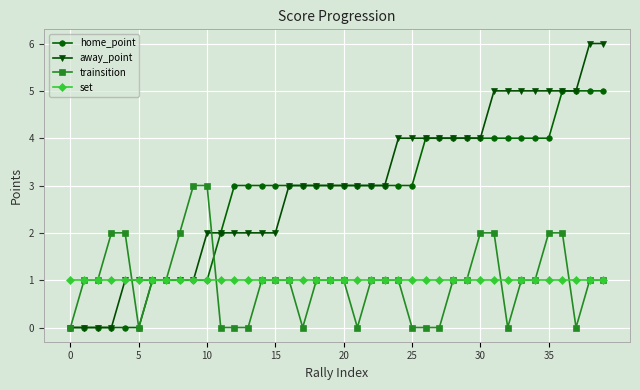

Rank the series by their maximum value, from lowest to highest.

set, trainsition, home_point, away_point